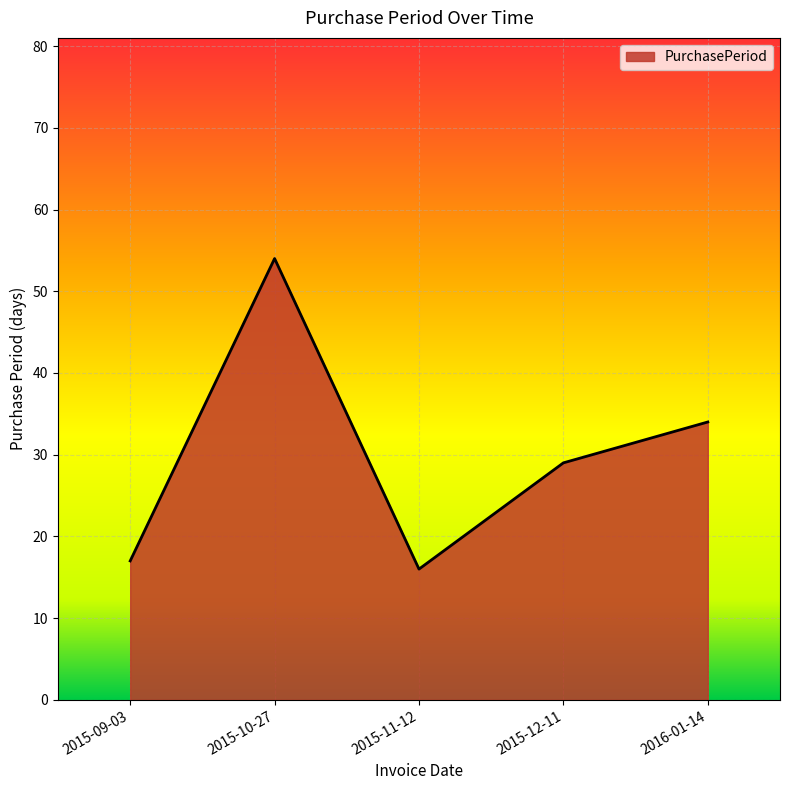

List the labels in order of value, smallest first.

2015-11-12, 2015-09-03, 2015-12-11, 2016-01-14, 2015-10-27